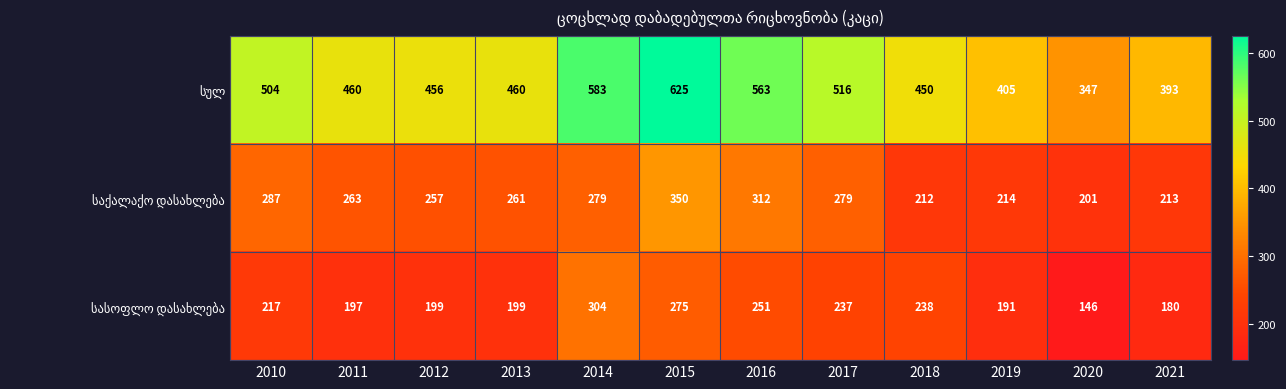

At which category is the sum across all series the highest?

2015